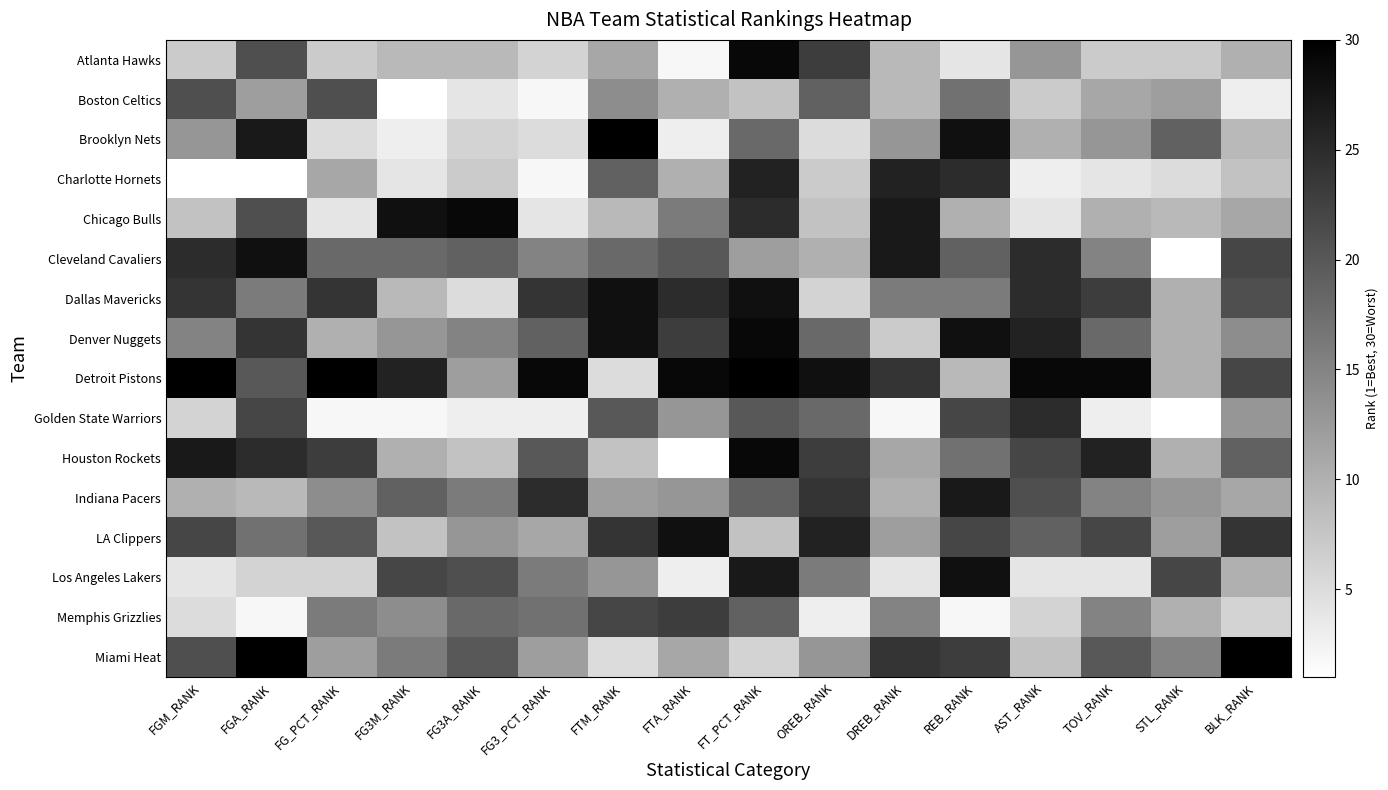

Between FG3M_RANK and AST_RANK, which series saw the biggest shift?

Chicago Bulls